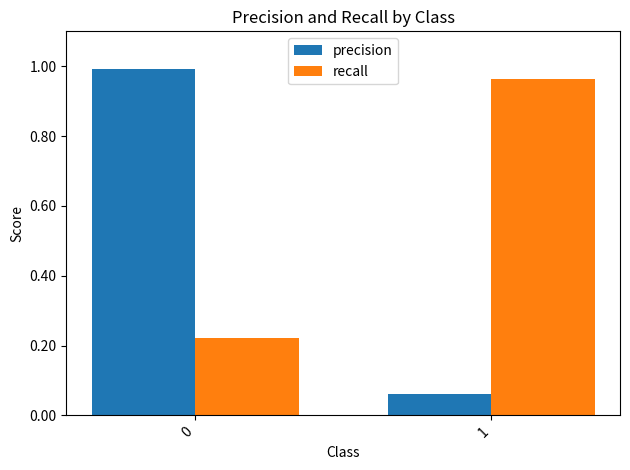

Which series has the largest total across all categories?

recall